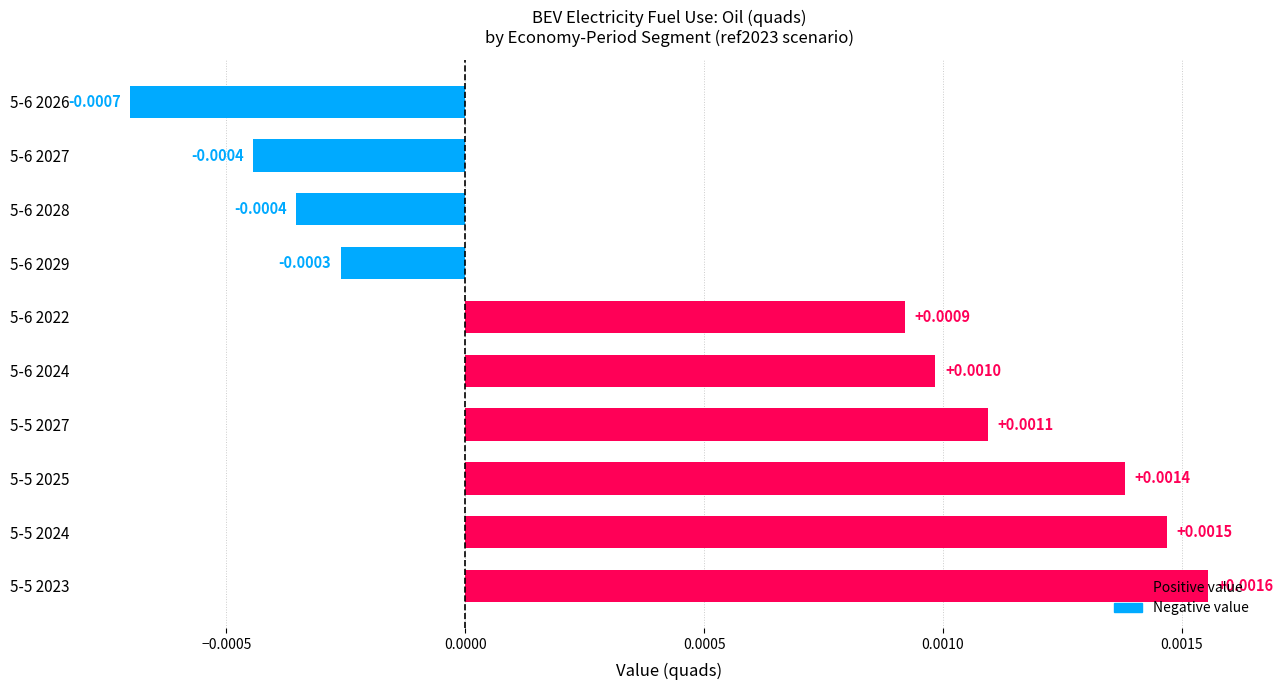

Between 5-6 2022 and 5-5 2027, which is larger?

5-5 2027